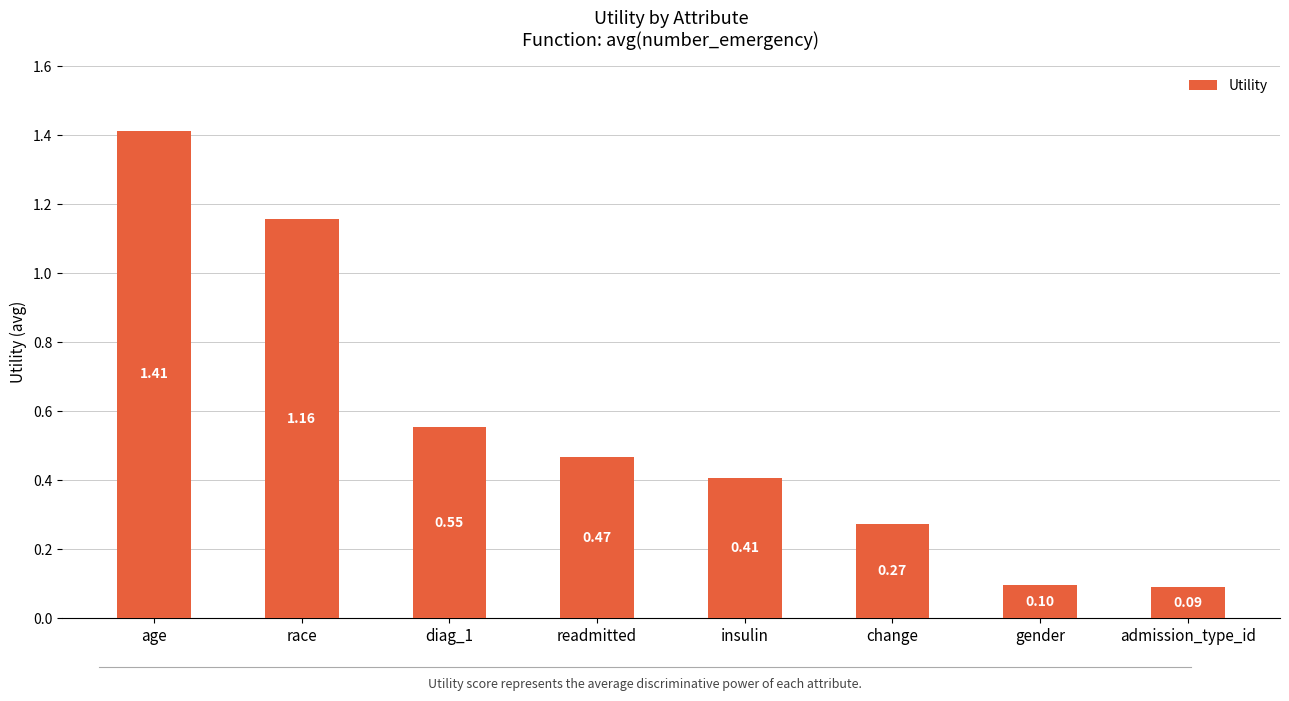

What is the sum of all values?

4.5